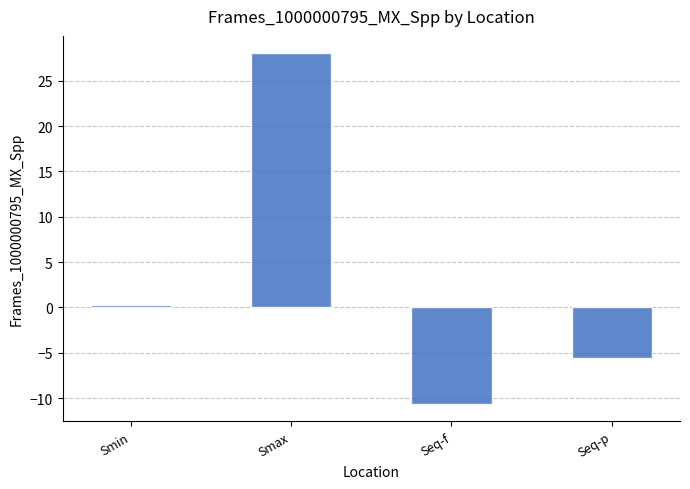

Reading left to right, transcribe all the data shown in this chart.

0.3	28.0	-10.6	-5.6